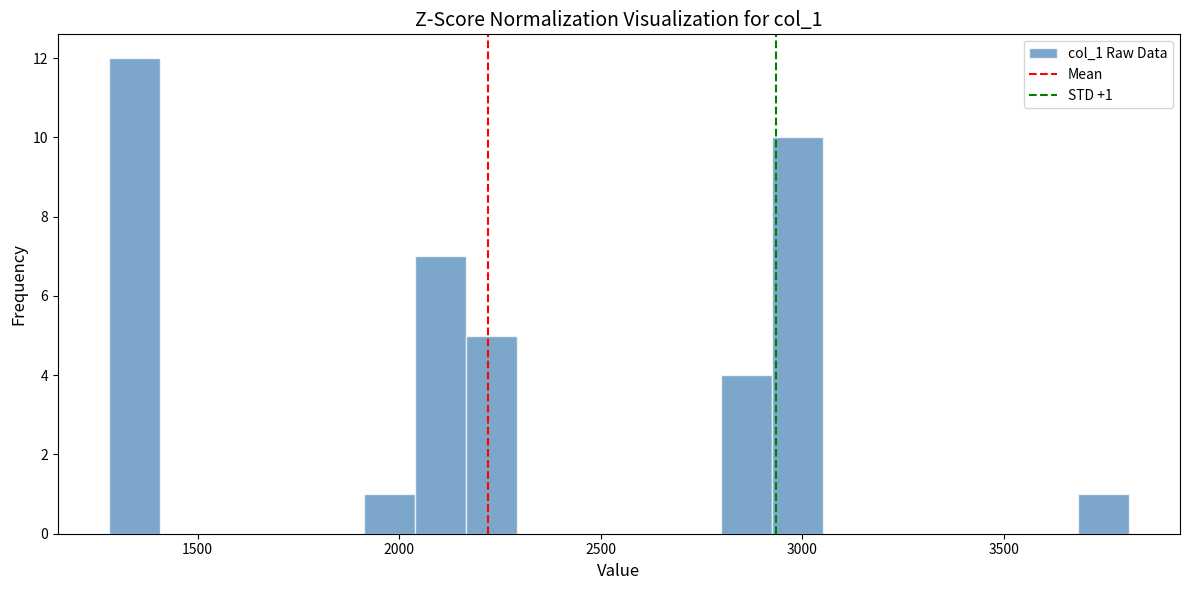

Read against the x-axis, roughly where is the centre of the tallest bar?

1350